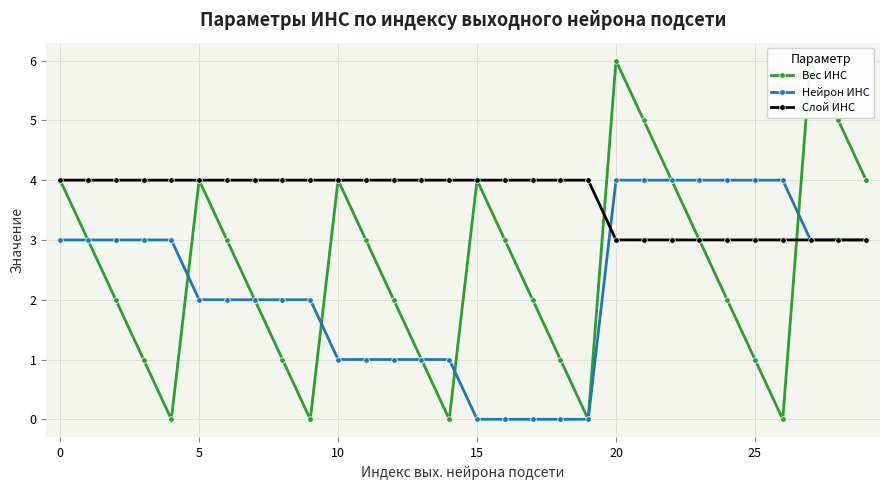

What is the maximum value for Нейрон ИНС?

4